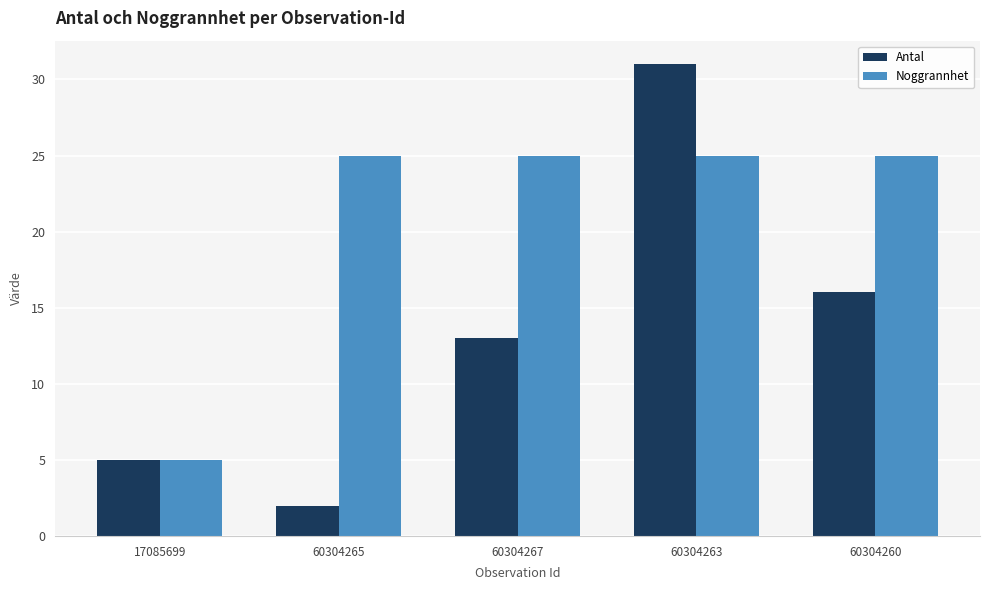

How many distinct data groups are displayed?

2